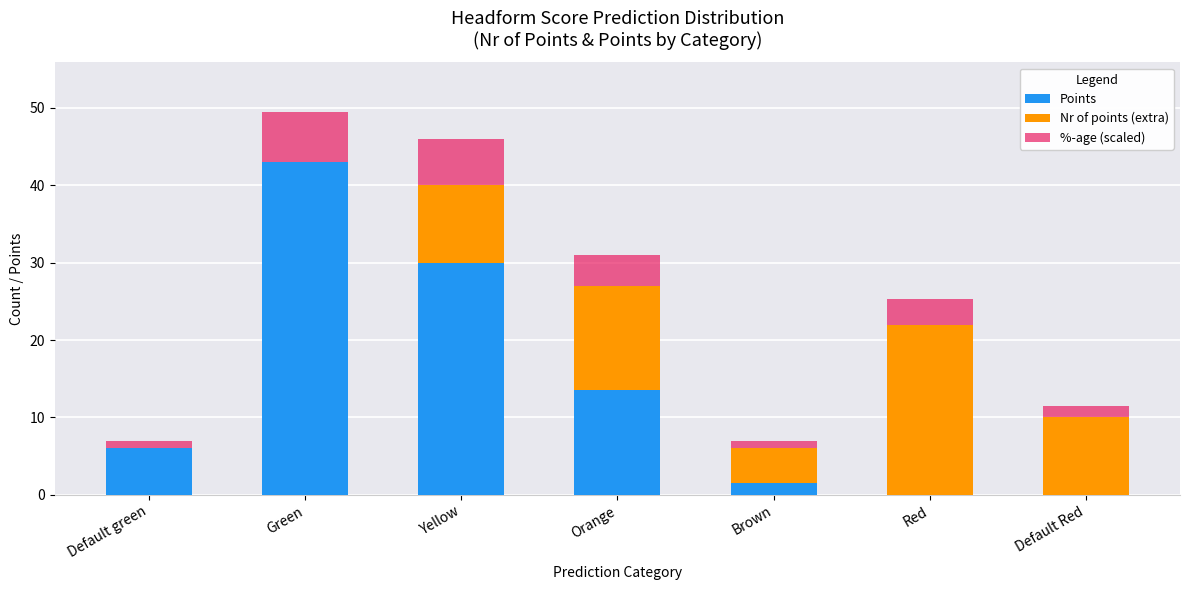

At which label is Points closest to 21?

Orange